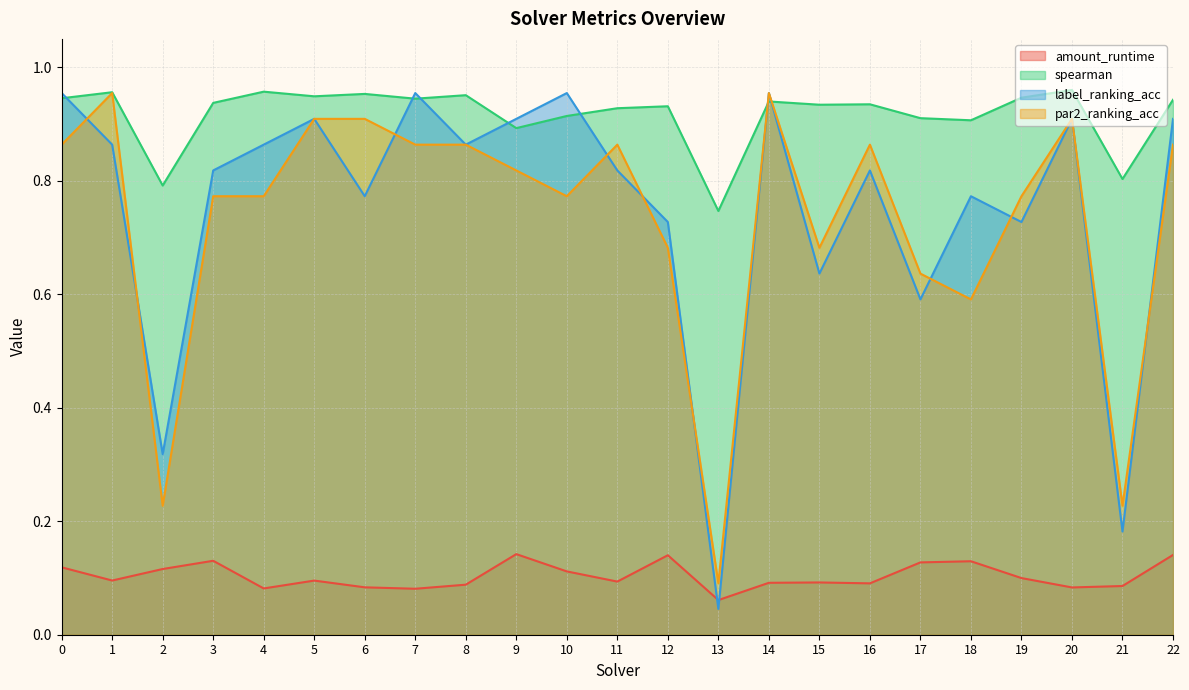

Reading left to right, extract all data points from this chart.

amount_runtime: 0.1	0.1	0.1	0.1	0.1	0.1	0.1	0.1	0.1	0.1	0.1	0.1	0.1	0.1	0.1	0.1	0.1	0.1	0.1	0.1	0.1	0.1	0.1
spearman: 0.9	1.0	0.8	0.9	1.0	0.9	1.0	0.9	1.0	0.9	0.9	0.9	0.9	0.7	0.9	0.9	0.9	0.9	0.9	0.9	1.0	0.8	0.9
label_ranking_acc: 1.0	0.9	0.3	0.8	0.9	0.9	0.8	1.0	0.9	0.9	1.0	0.8	0.7	0.0	1.0	0.6	0.8	0.6	0.8	0.7	0.9	0.2	0.9
par2_ranking_acc: 0.9	1.0	0.2	0.8	0.8	0.9	0.9	0.9	0.9	0.8	0.8	0.9	0.7	0.1	1.0	0.7	0.9	0.6	0.6	0.8	0.9	0.2	0.9